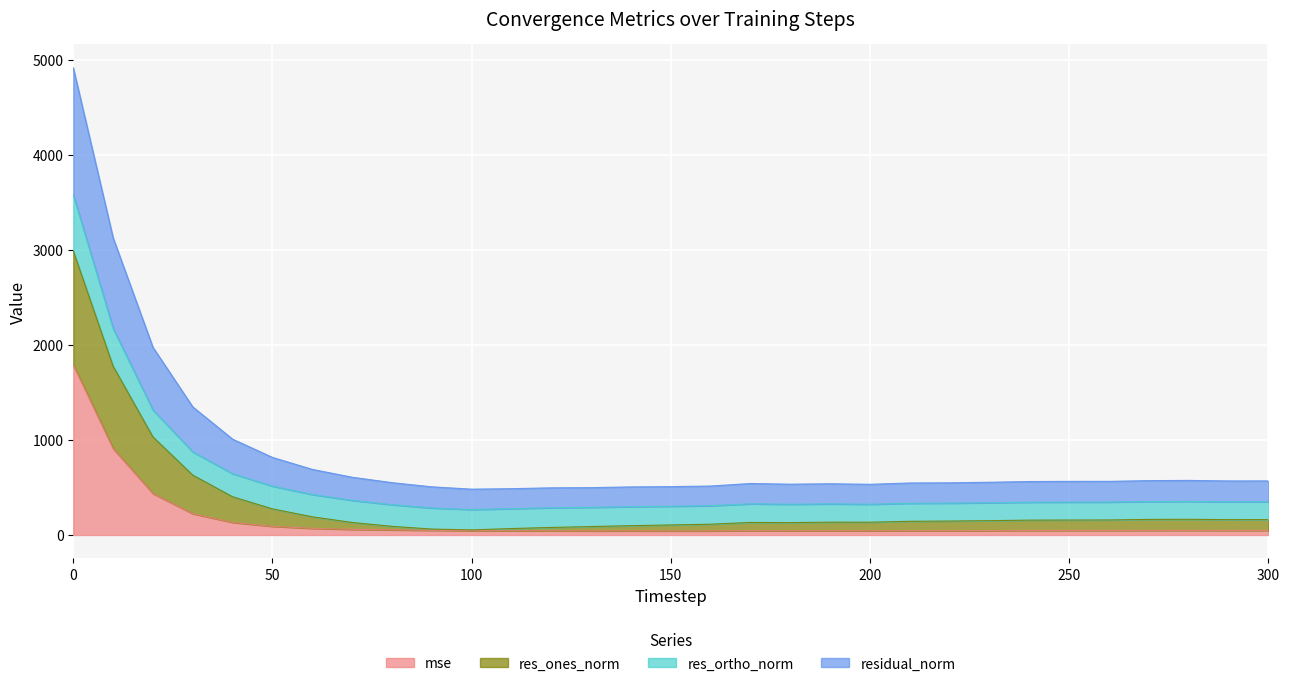

What is the highest value of the mse series?

1789.4